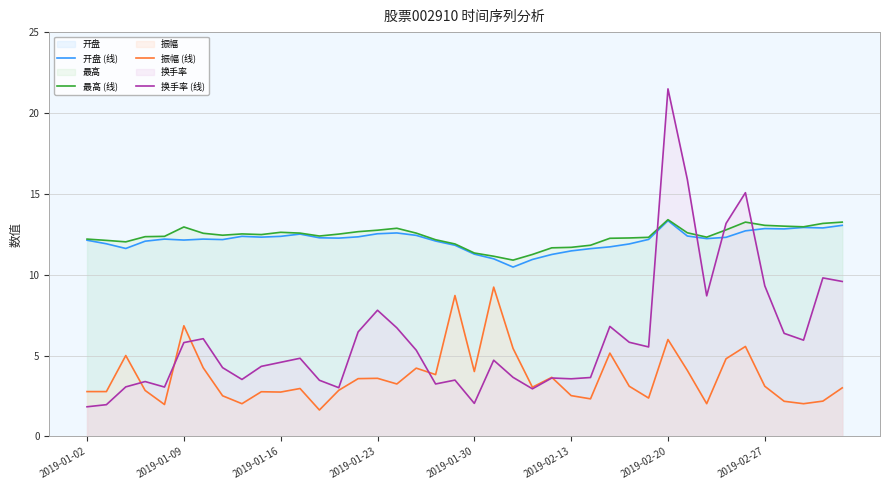

Which series has the largest range (max minus min)?

换手率 (线)